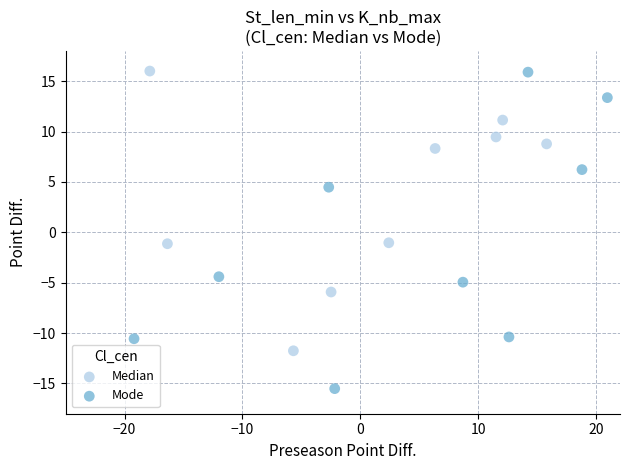

Which series reaches the minimum Y coordinate?

Mode